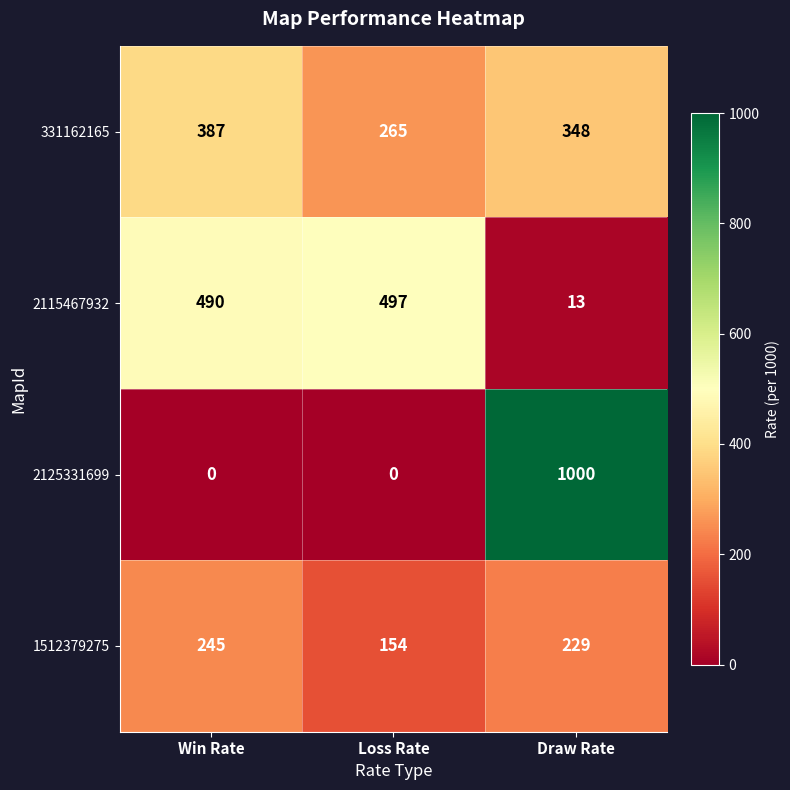

Which series has the largest range (max minus min)?

2125331699